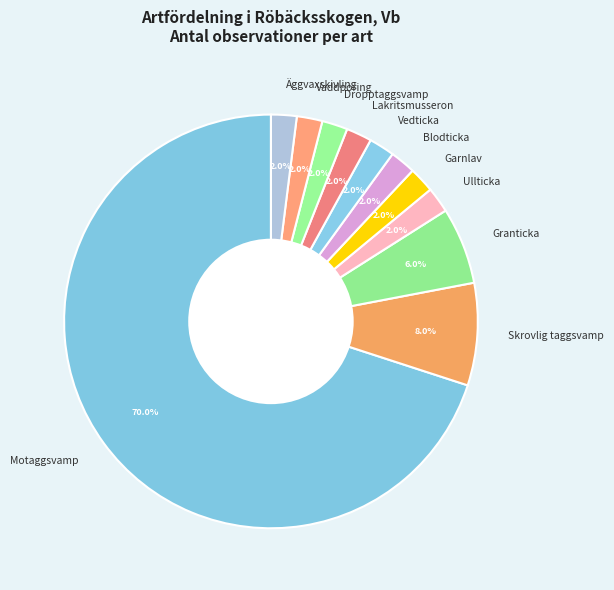

Which category accounts for the majority?

Motaggsvamp